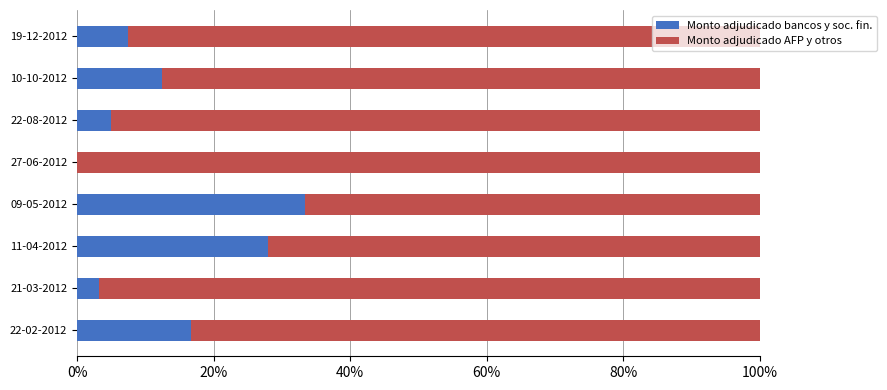

How many distinct data groups are displayed?

2